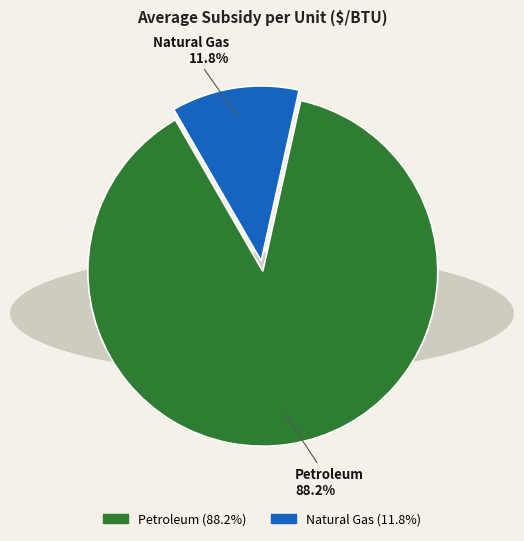

To the nearest percent, what percentage of the pie is Petroleum?

88%